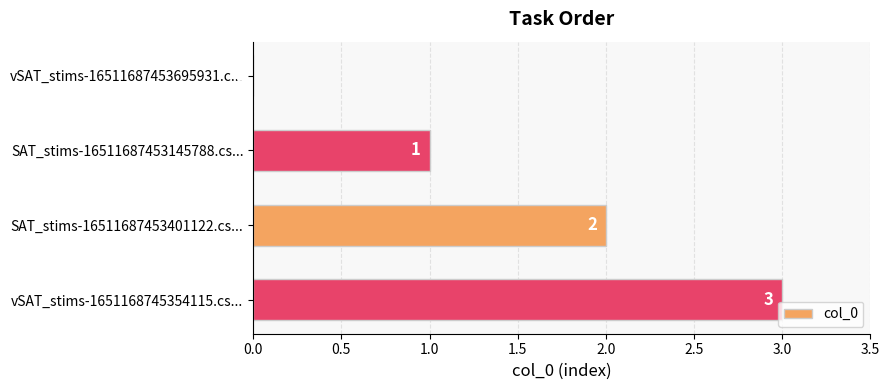

How many values are above zero?

3